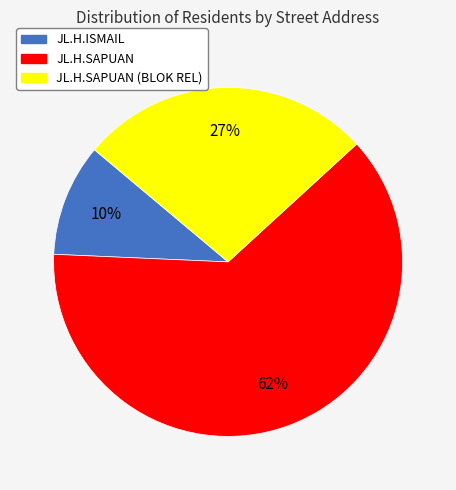

Is there any slice that represents more than half of the pie?

Yes